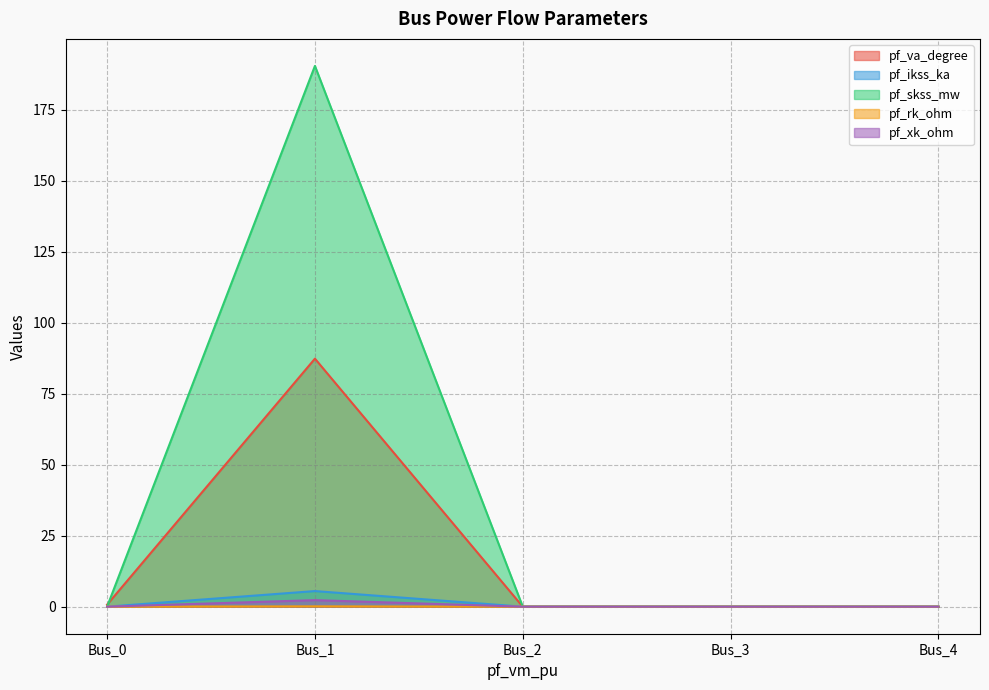

Which label corresponds to the largest value in the chart?

Bus_1